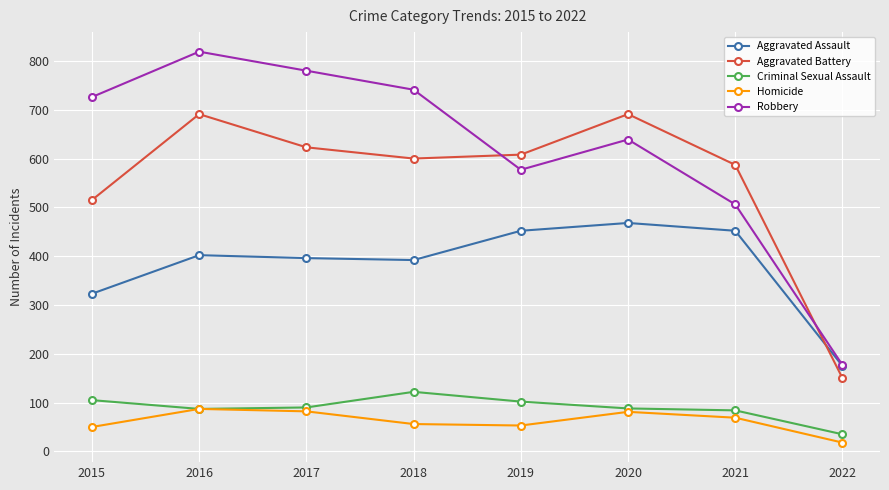

What is the value of the Aggravated Battery point at the 4th from the left?

600